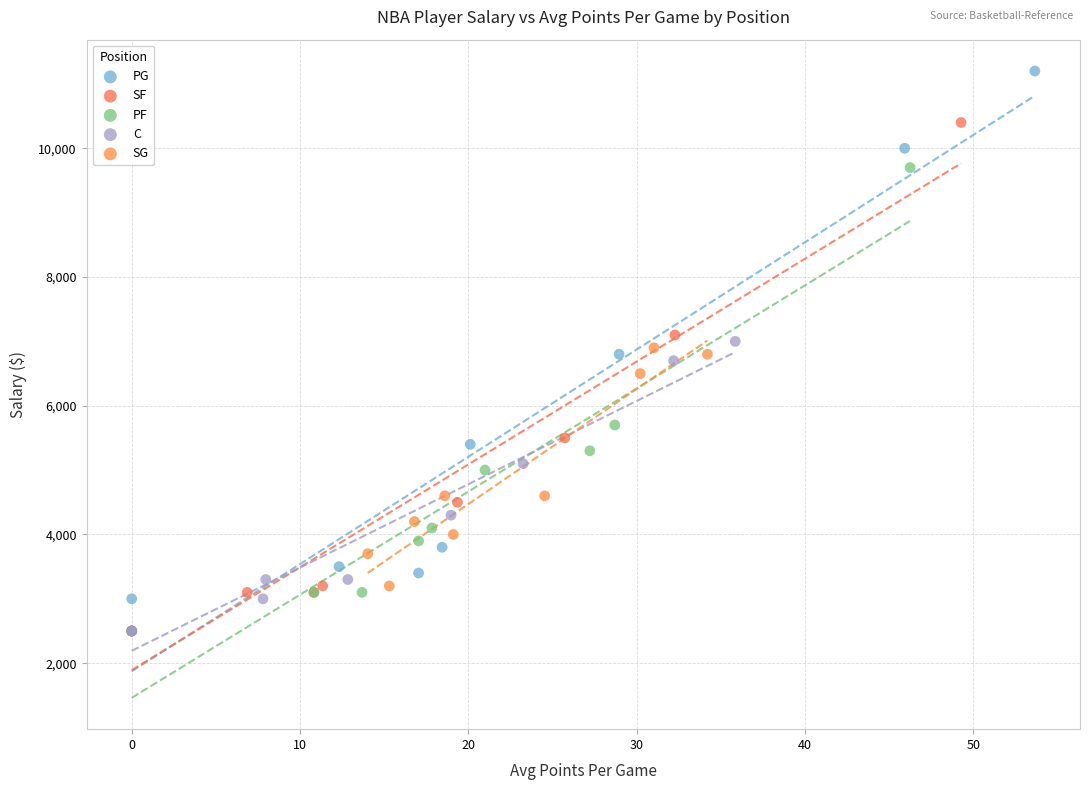

Which series has the widest spread of Y values?

PG